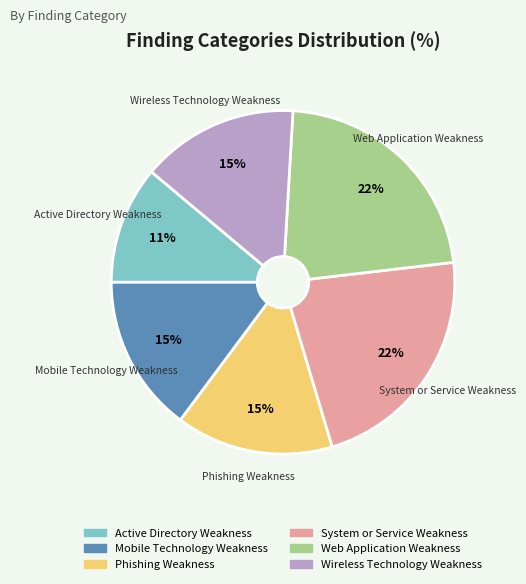

True or false: Active Directory Weakness accounts for 11% of the total.

True